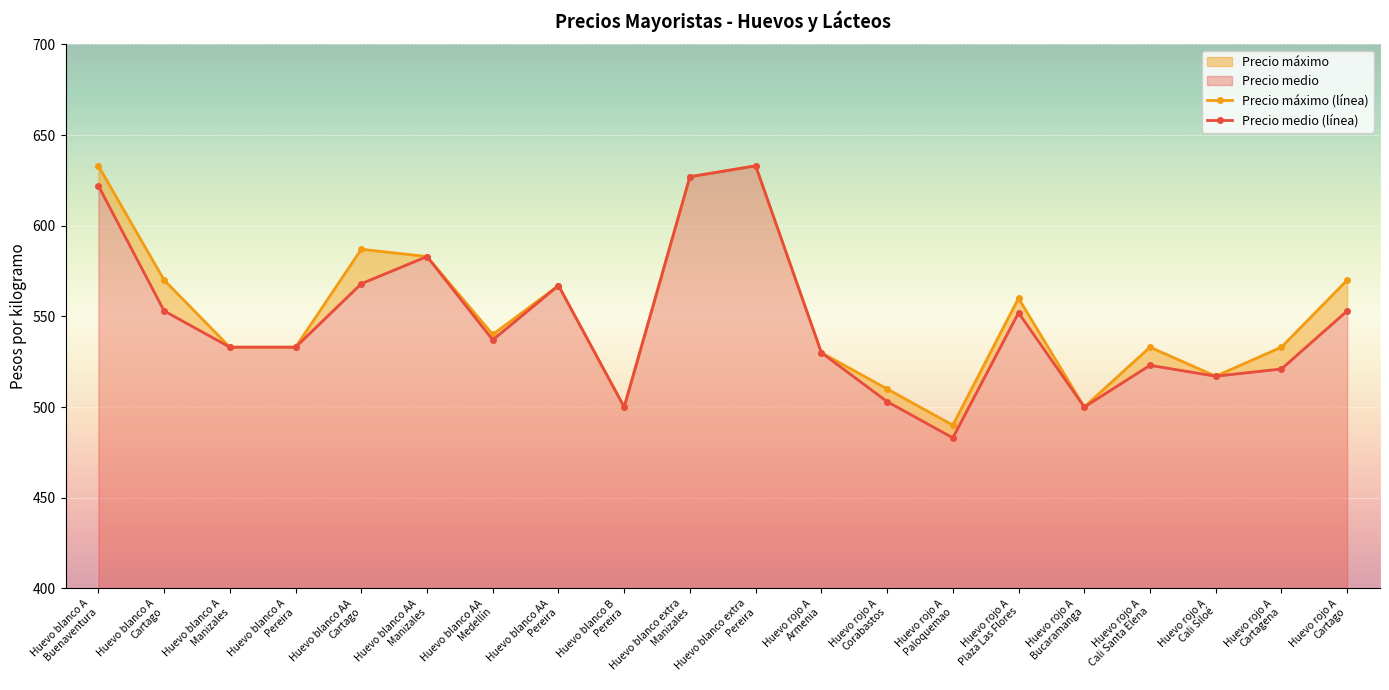

How many interior local valleys does the Precio medio (línea) series have?

5